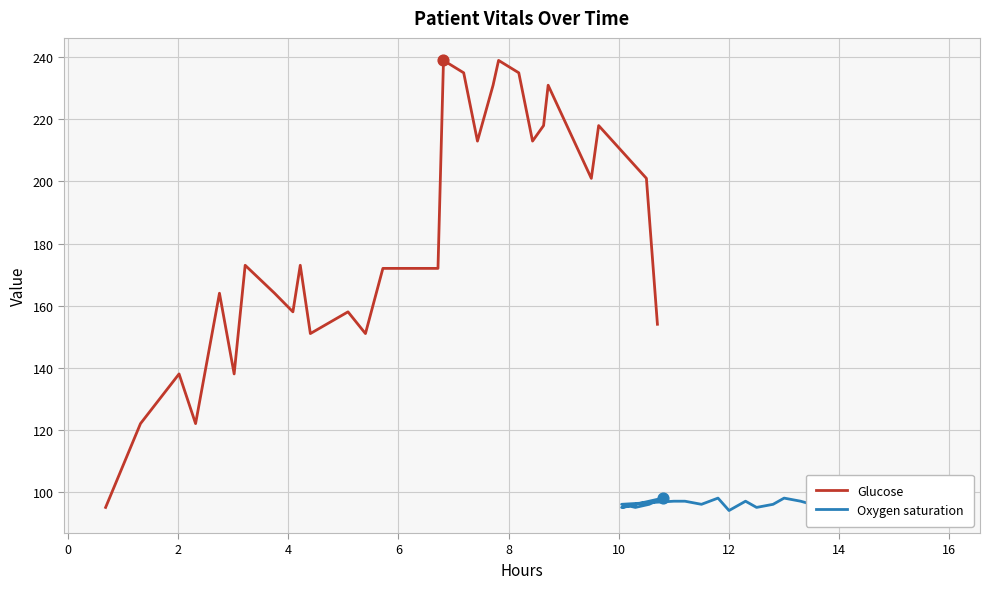

Which series has the largest total across all categories?

Glucose